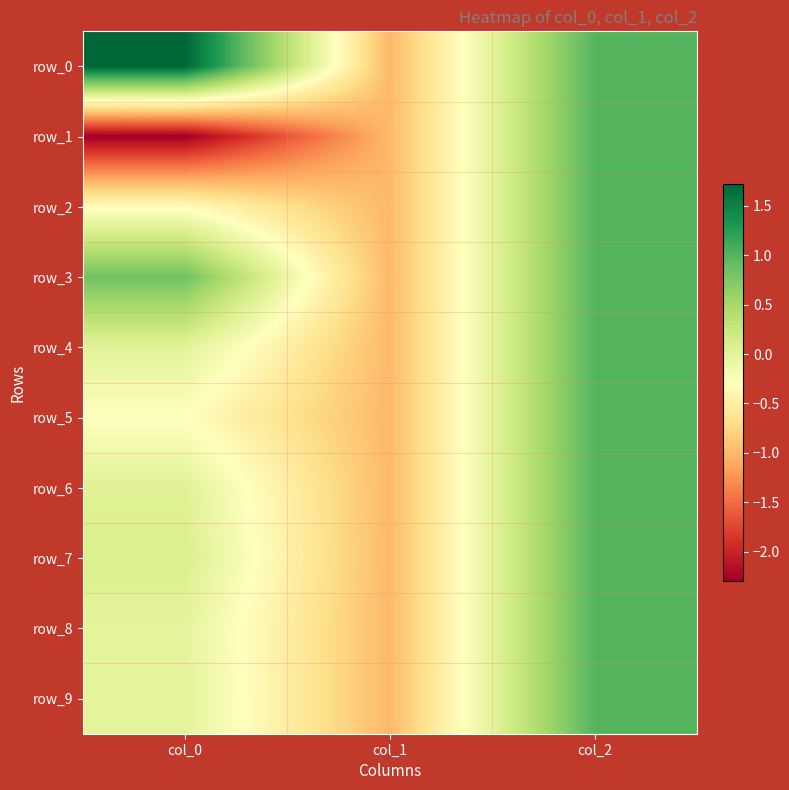

At which label does row_3 reach its minimum?

col_1